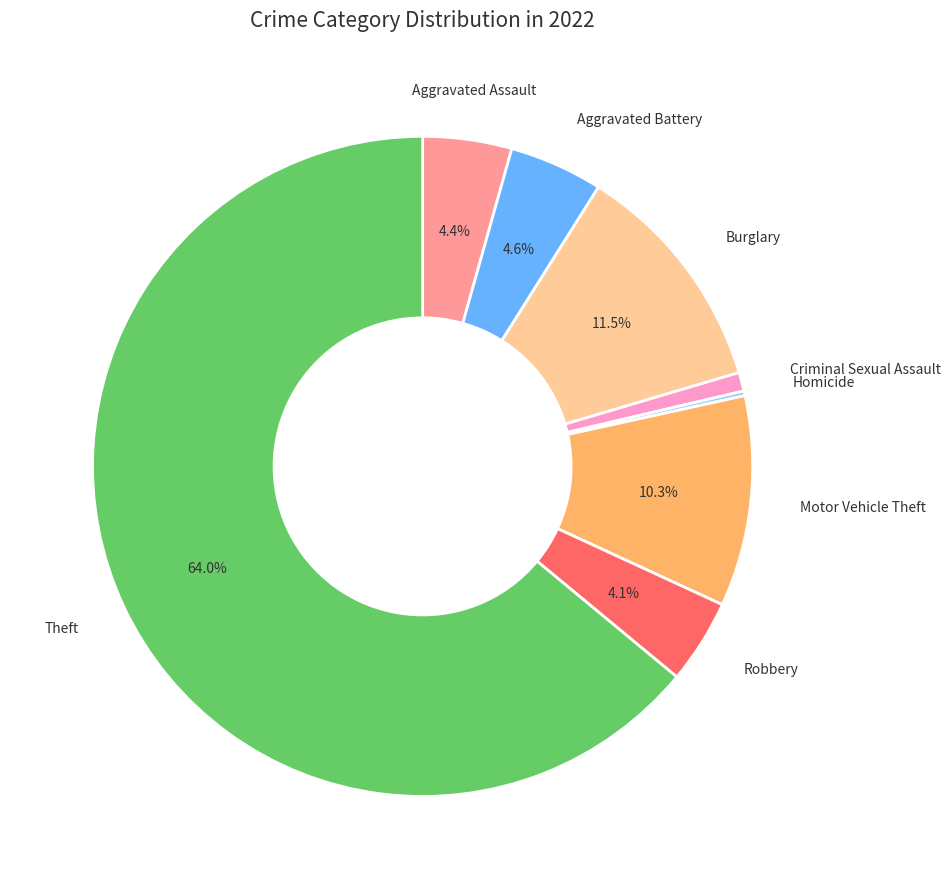

Does any single category account for the majority?

Yes